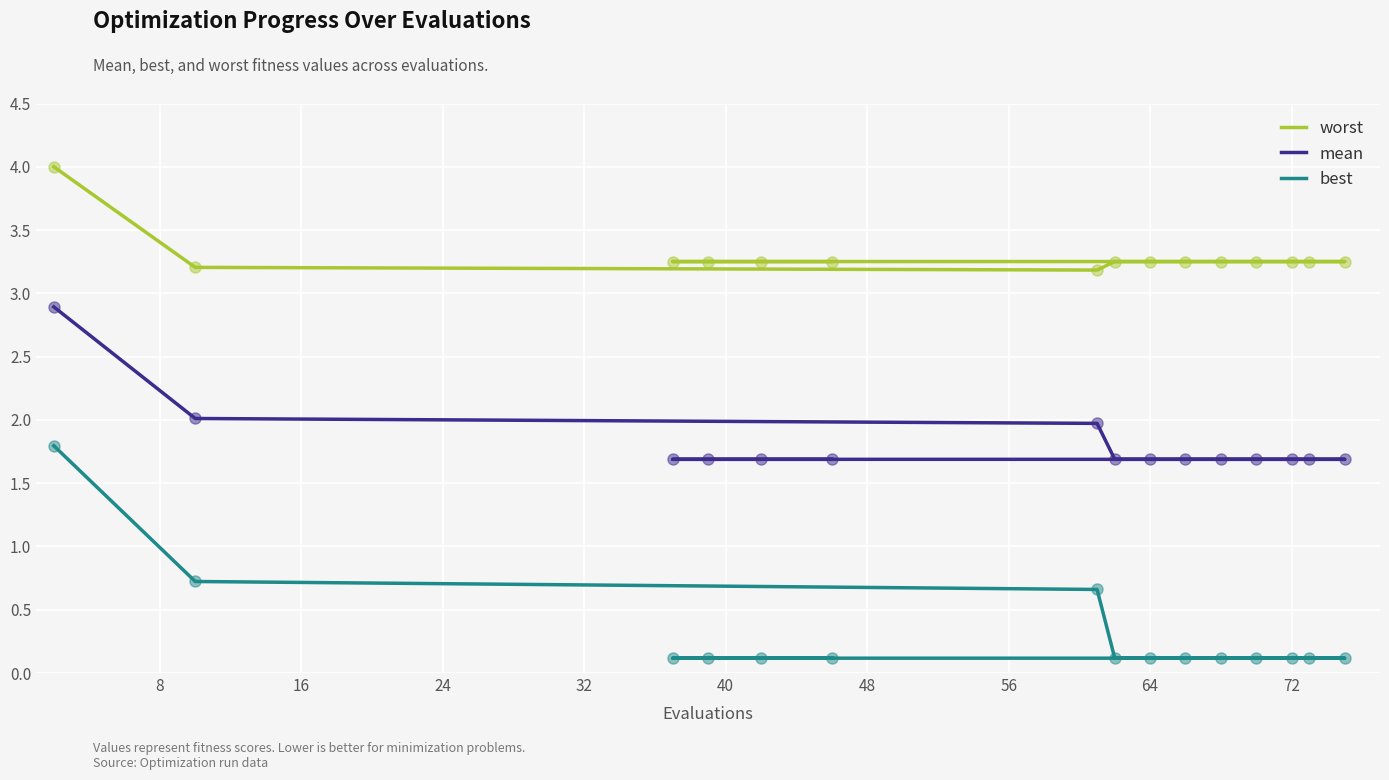

Which series reaches the minimum Y coordinate?

best